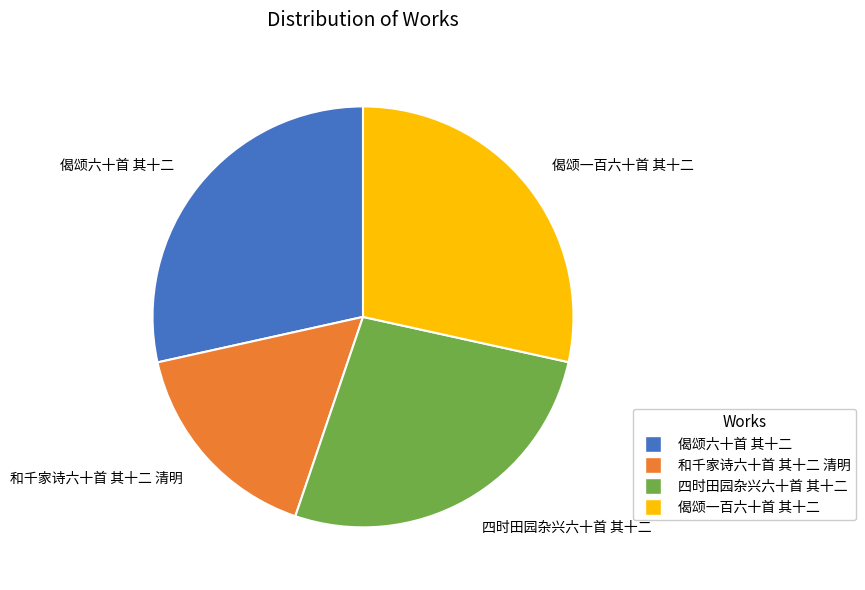

Between 和千家诗六十首 其十二 清明 and 偈颂一百六十首 其十二, which is larger?

偈颂一百六十首 其十二